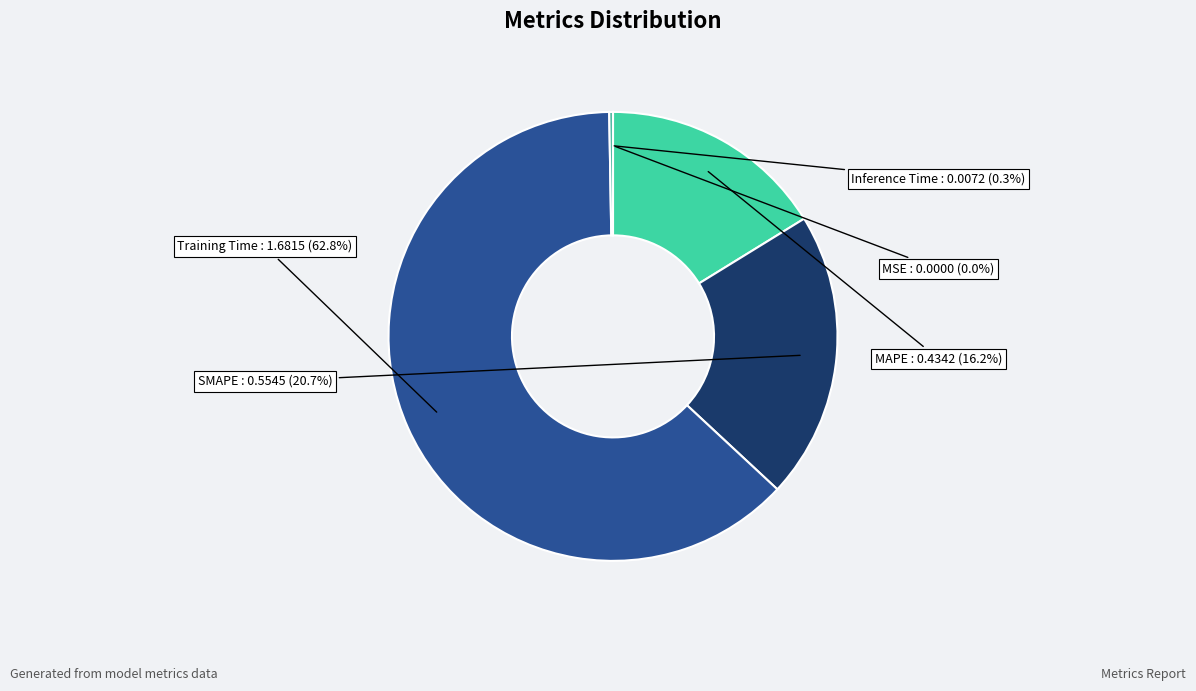

Do SMAPE and MAPE together represent more than half of the pie?

No